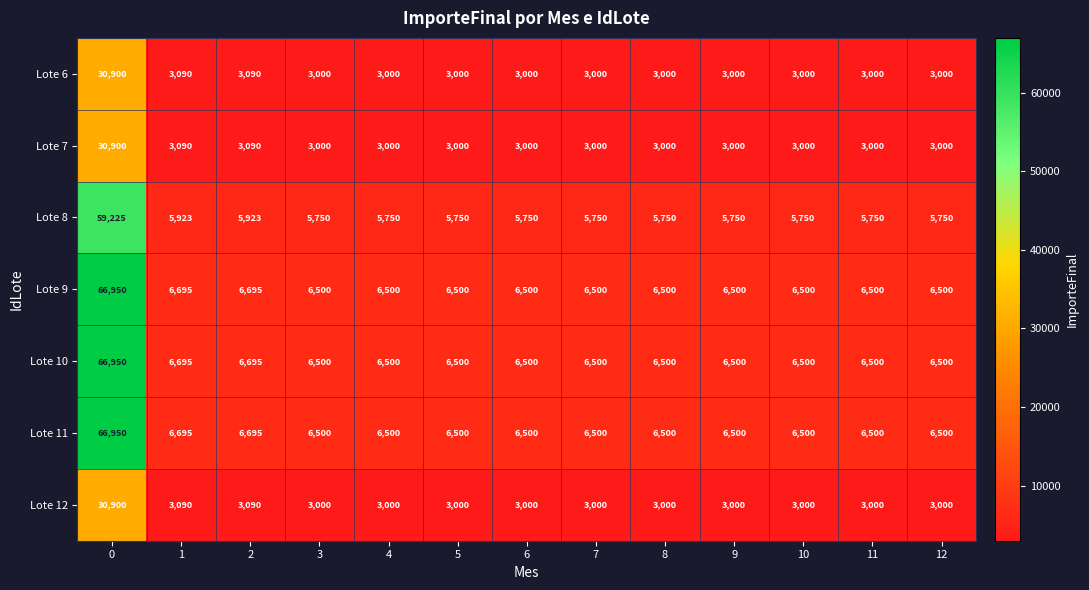

Is it true that Lote 7 equals 3000 at 7?

True